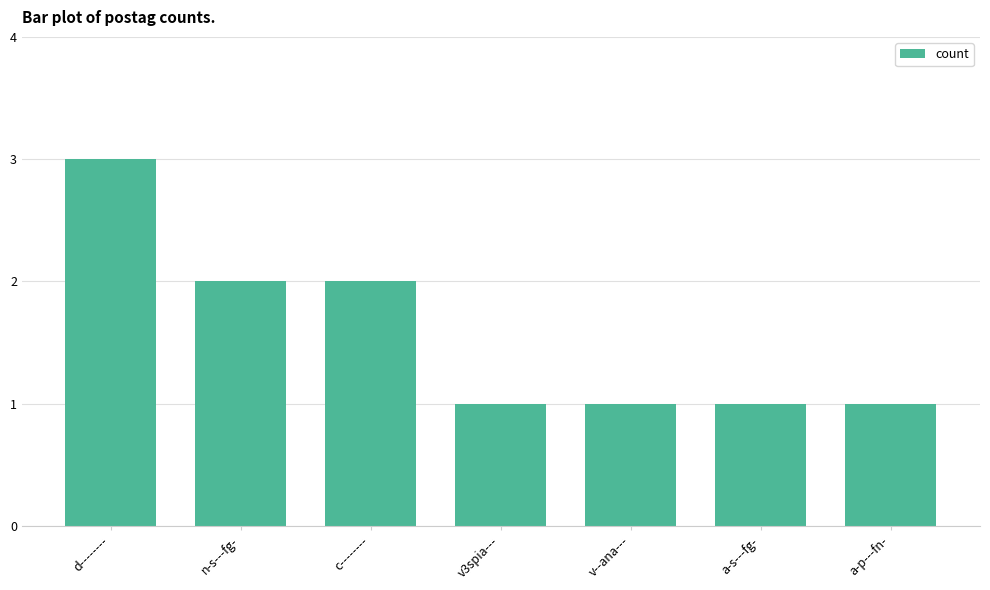

Which has a higher value, d-------- or a-p---fn-?

d--------